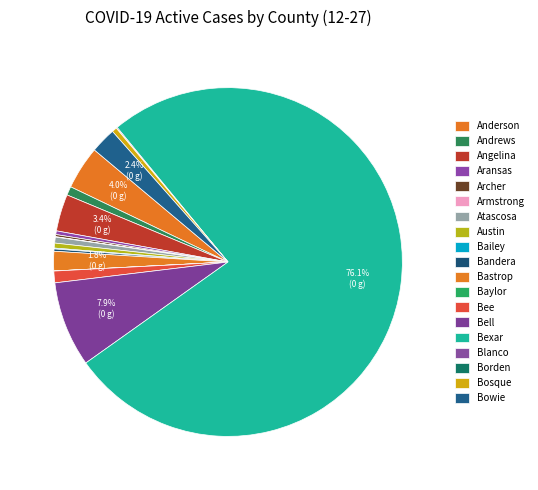

How many slices are in this pie chart?

19